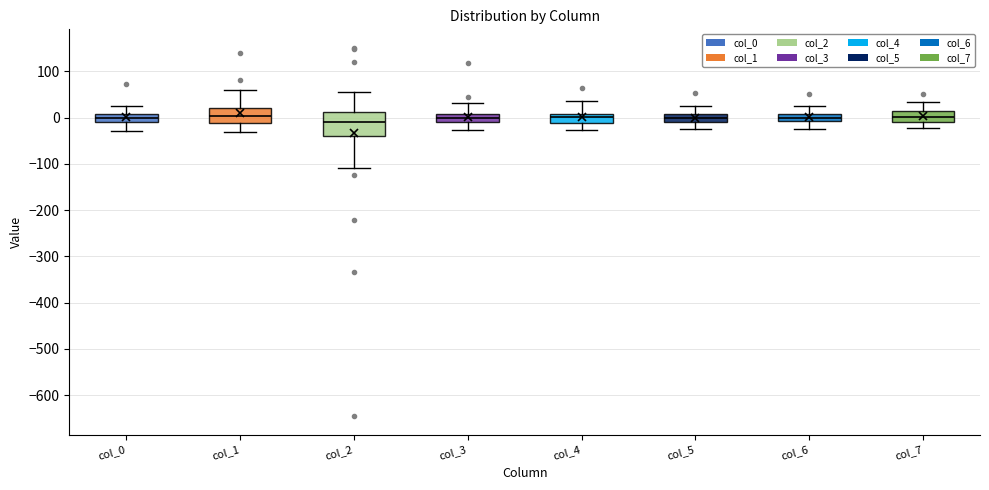

Where is the lower edge of the box for col_4 on the y-axis? The values are not printed on the chart, so give them approximately, as read against the axis.

-10